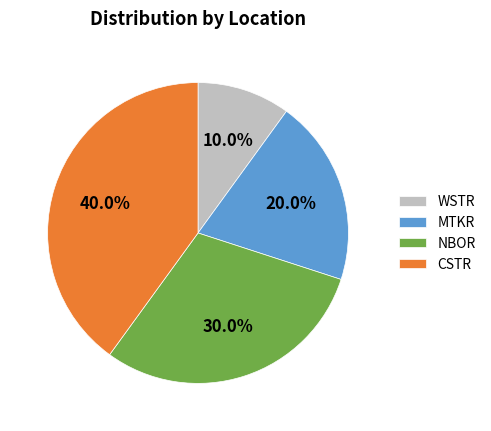

Rank the categories by value from lowest to highest.

WSTR, MTKR, NBOR, CSTR